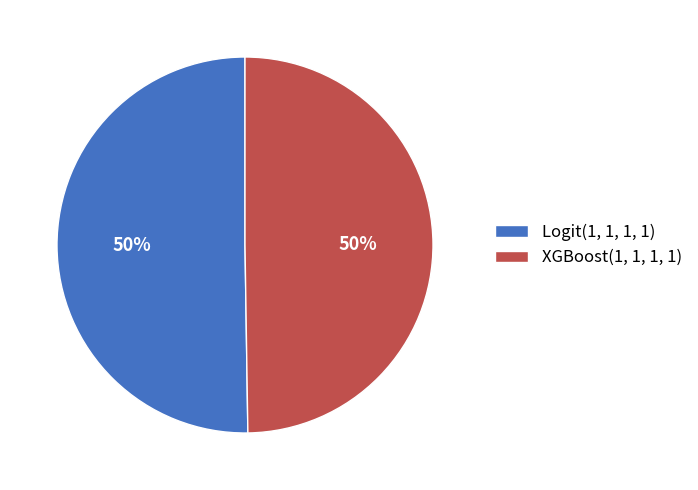

How many segments does this pie chart have?

2